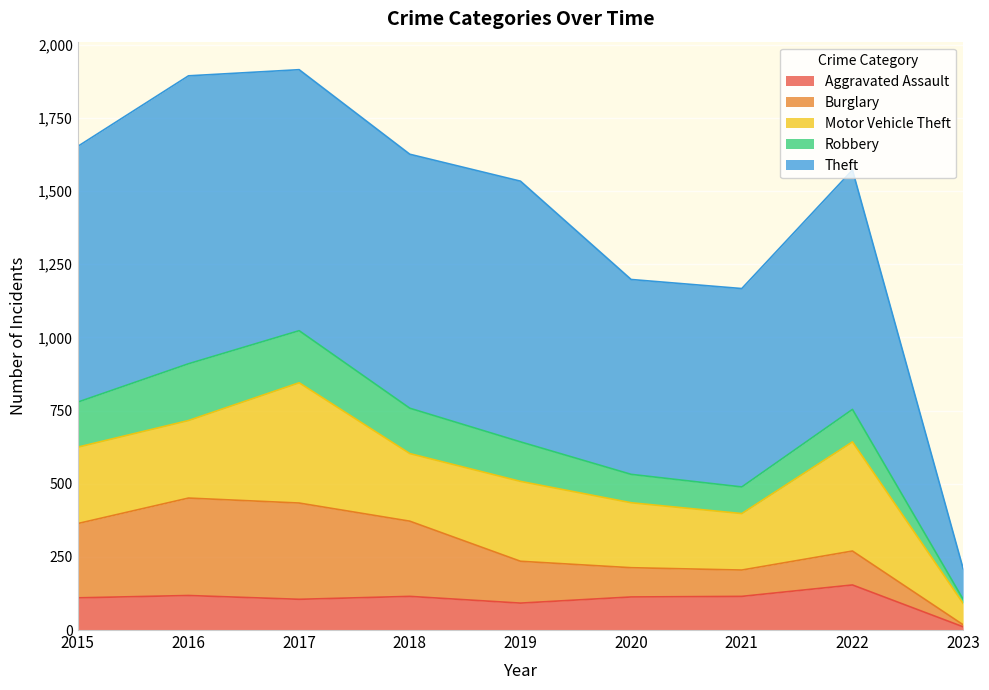

At how many categories does at least one series exceed 500?

8